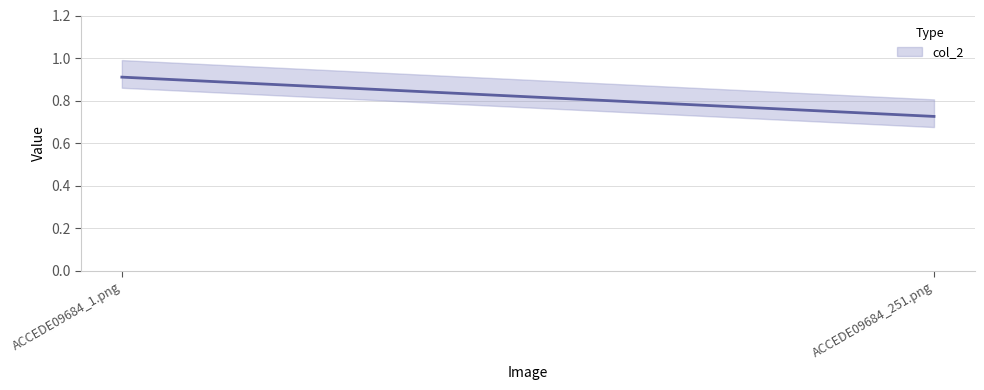

What is the label of the 2nd point from the right?

ACCEDE09684_1.png